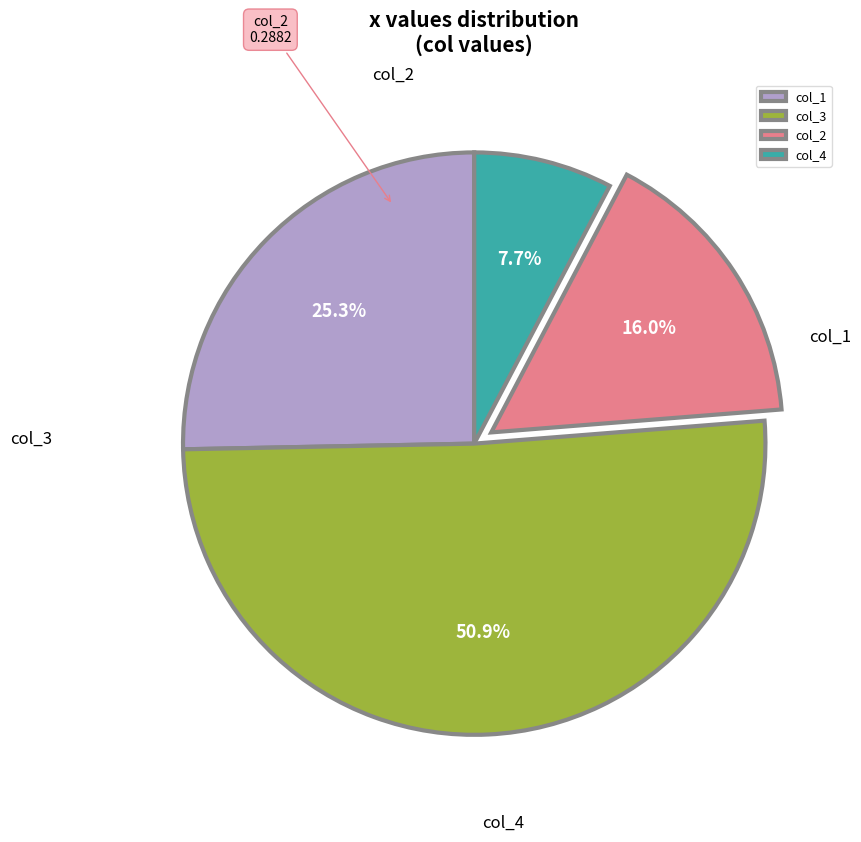

True or false: col_1 accounts for 1% of the total.

False